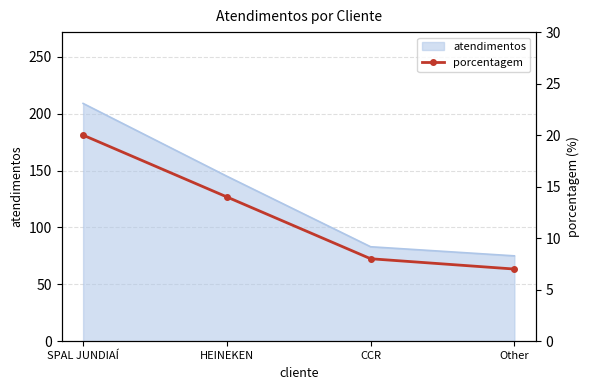

Does the chart have visible grid lines?

Yes